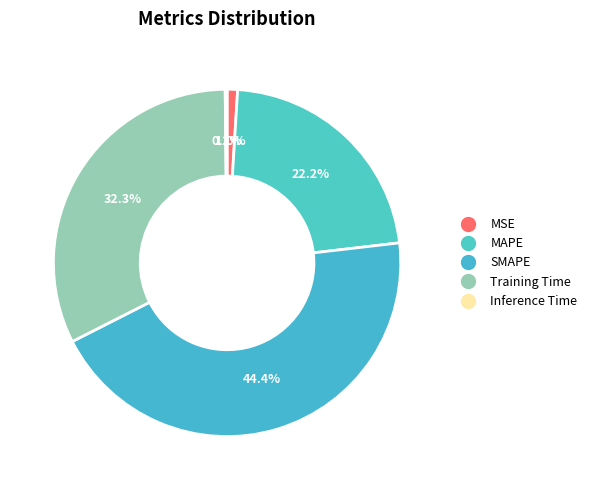

Is there any slice that represents more than half of the pie?

No